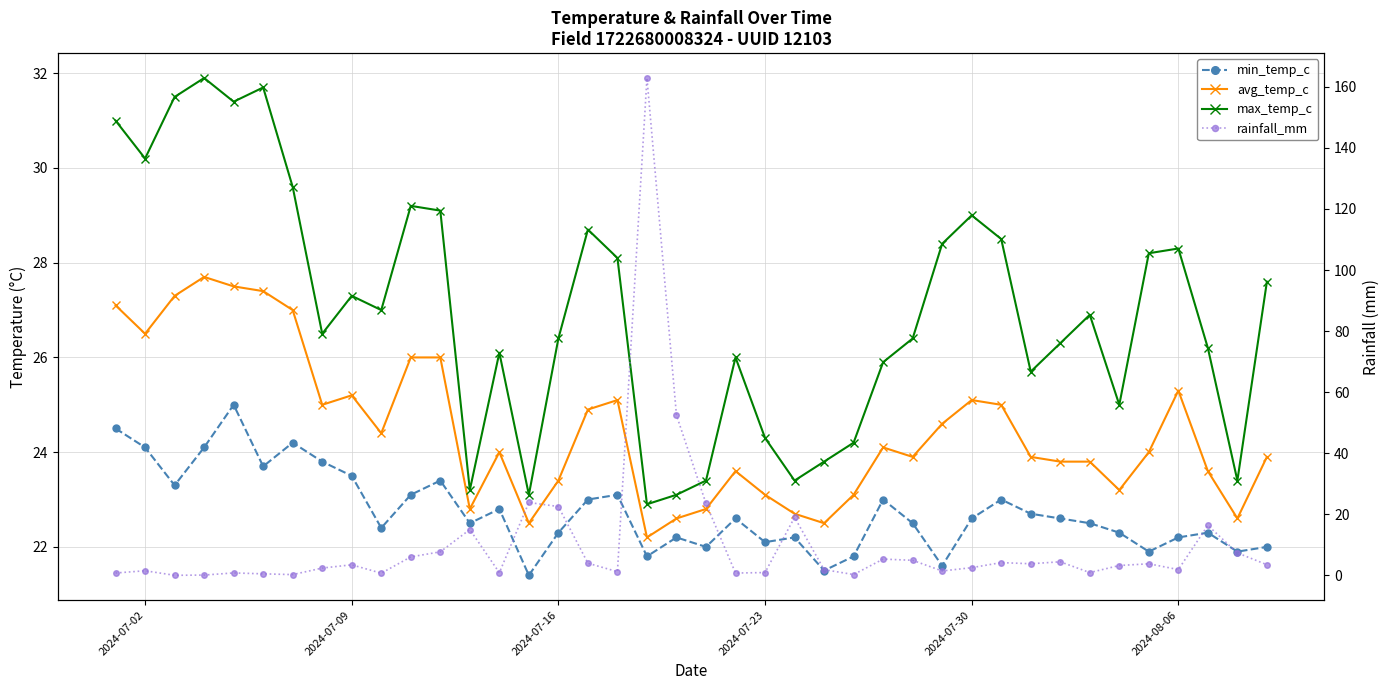

How many series are shown in this chart?

4